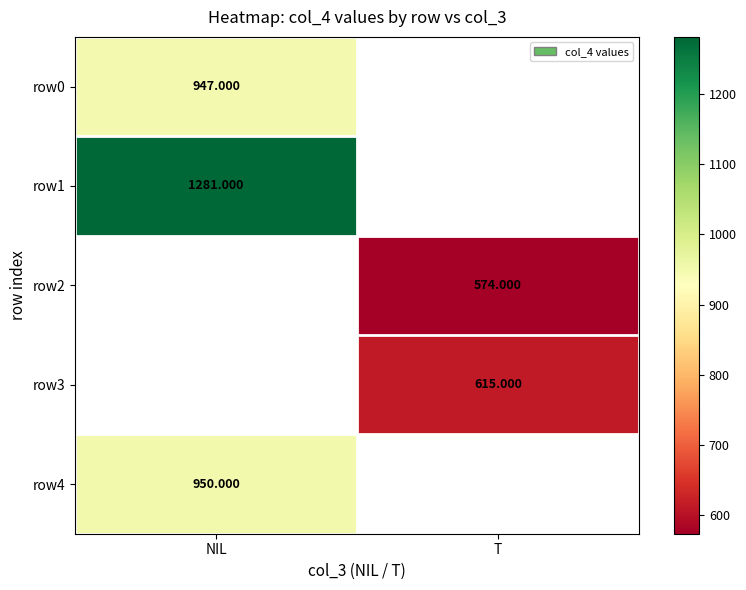

What is the spread (max minus min) of values at NIL?

334.0